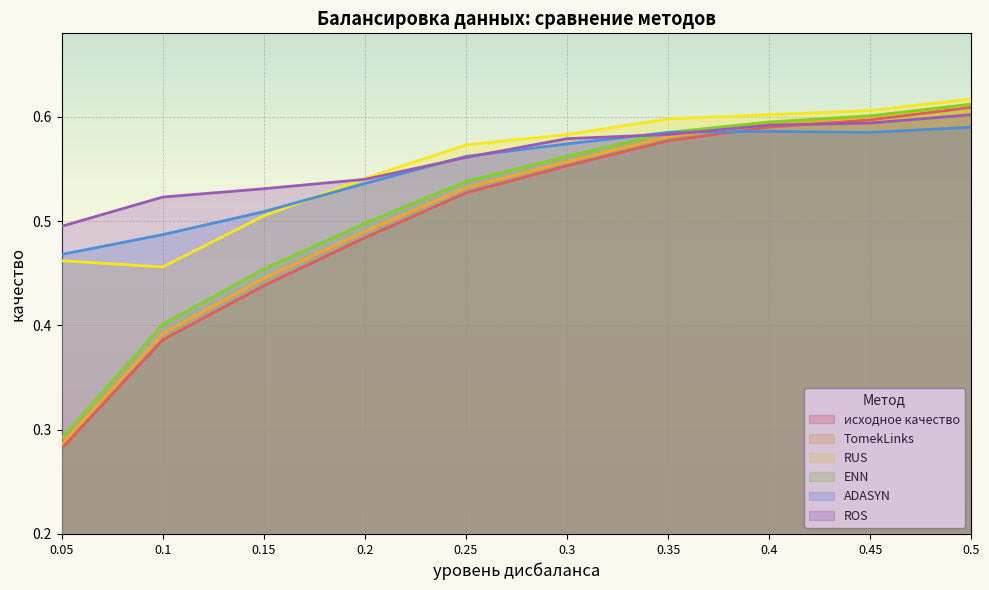

How many distinct data groups are displayed?

6